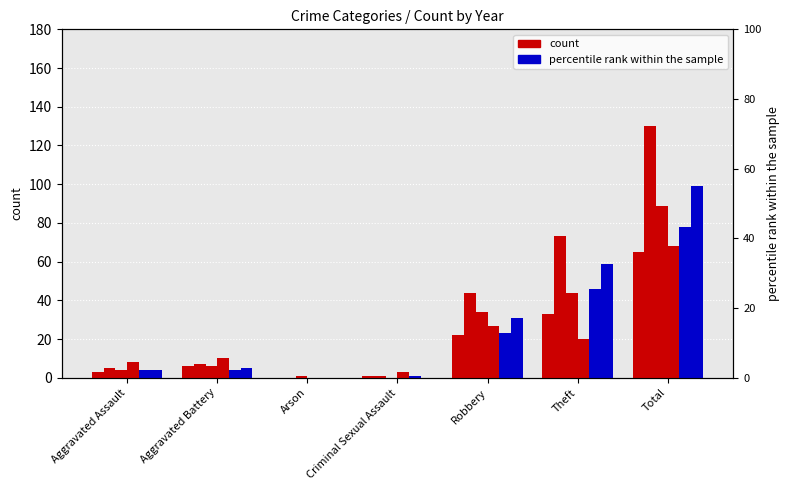

What is the difference between the second highest and minimum values in the 2015 series?

46